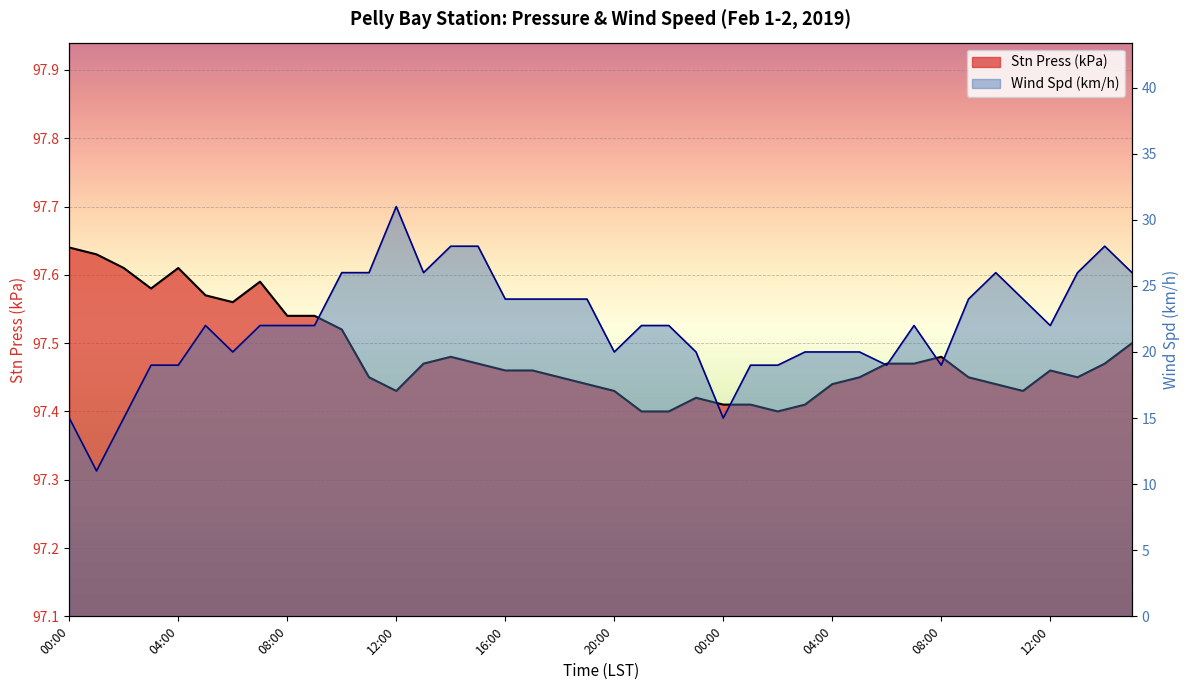

What is the sum of the Stn Press (kPa) values at 18:00 and 14:00?

194.9